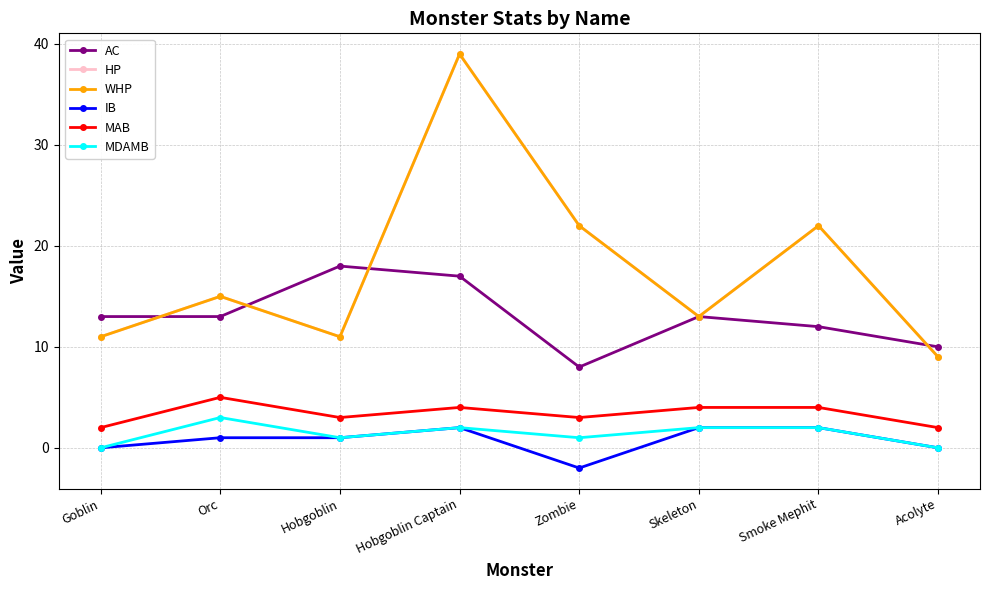

Is this an area chart (filled region under the line)?

No